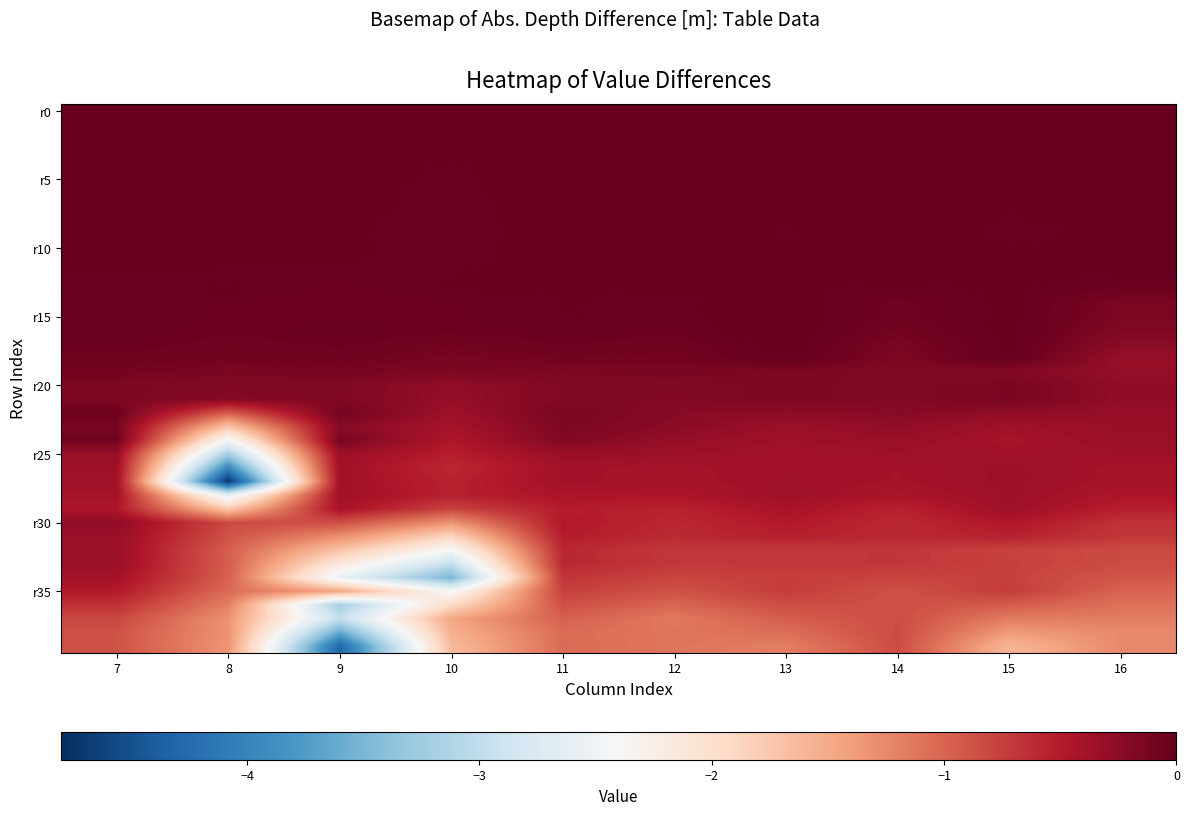

Which label corresponds to the largest value in the chart?

13